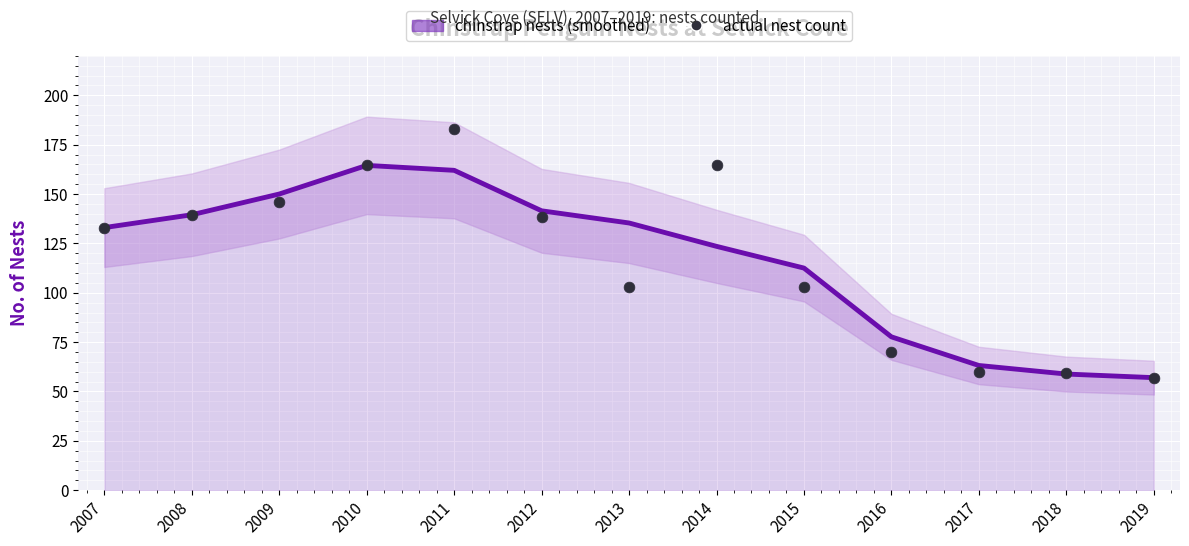

Which has a higher value, 2009 or 2012?

2009